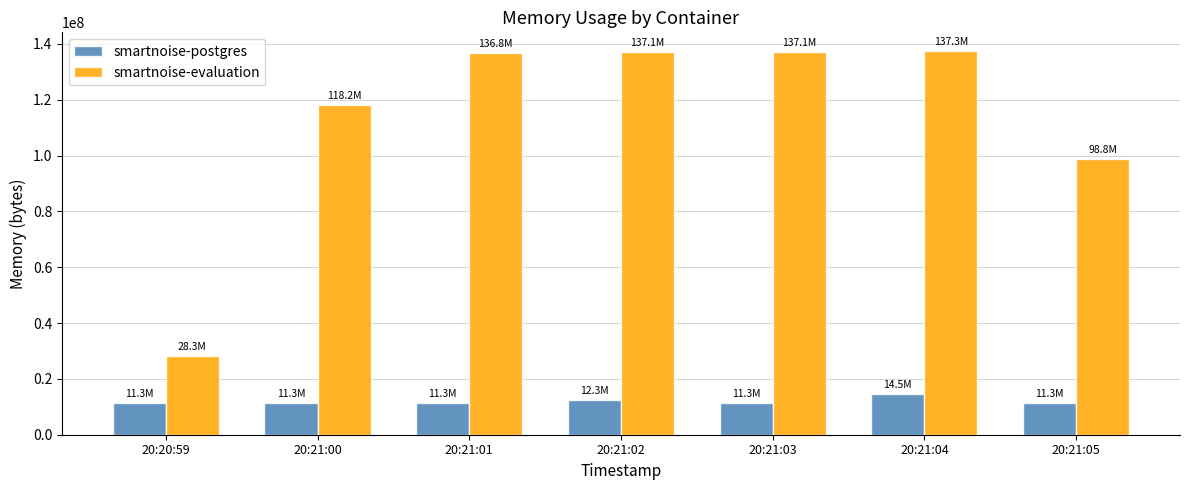

How many bars are there in total?

14